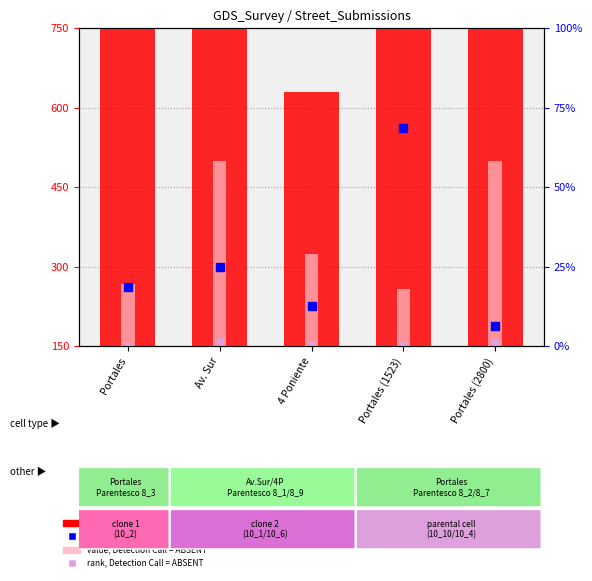

What is the total value across all series at Av. Sur?

2172